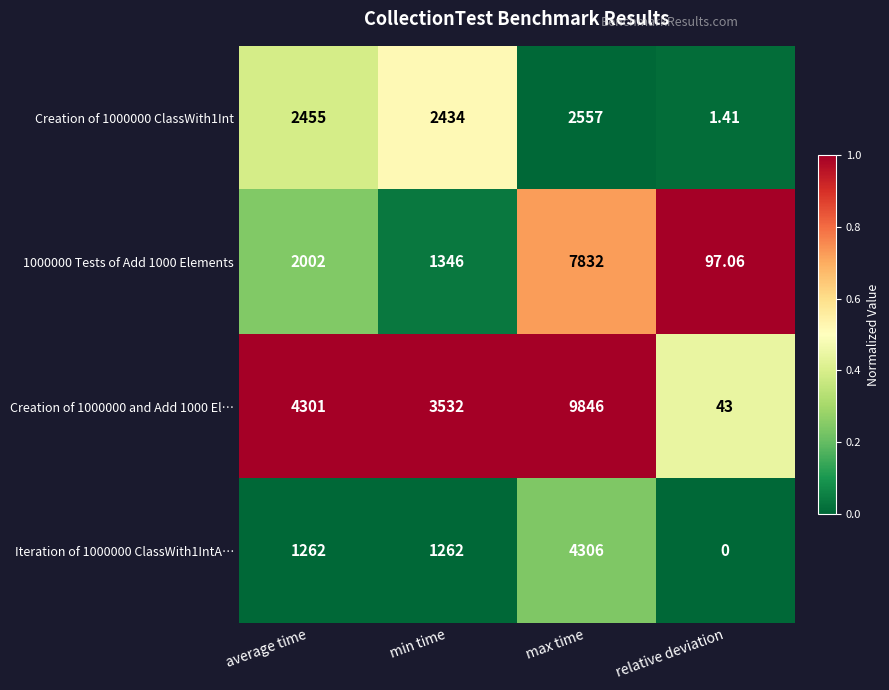

At which category is the sum across all series the highest?

max time